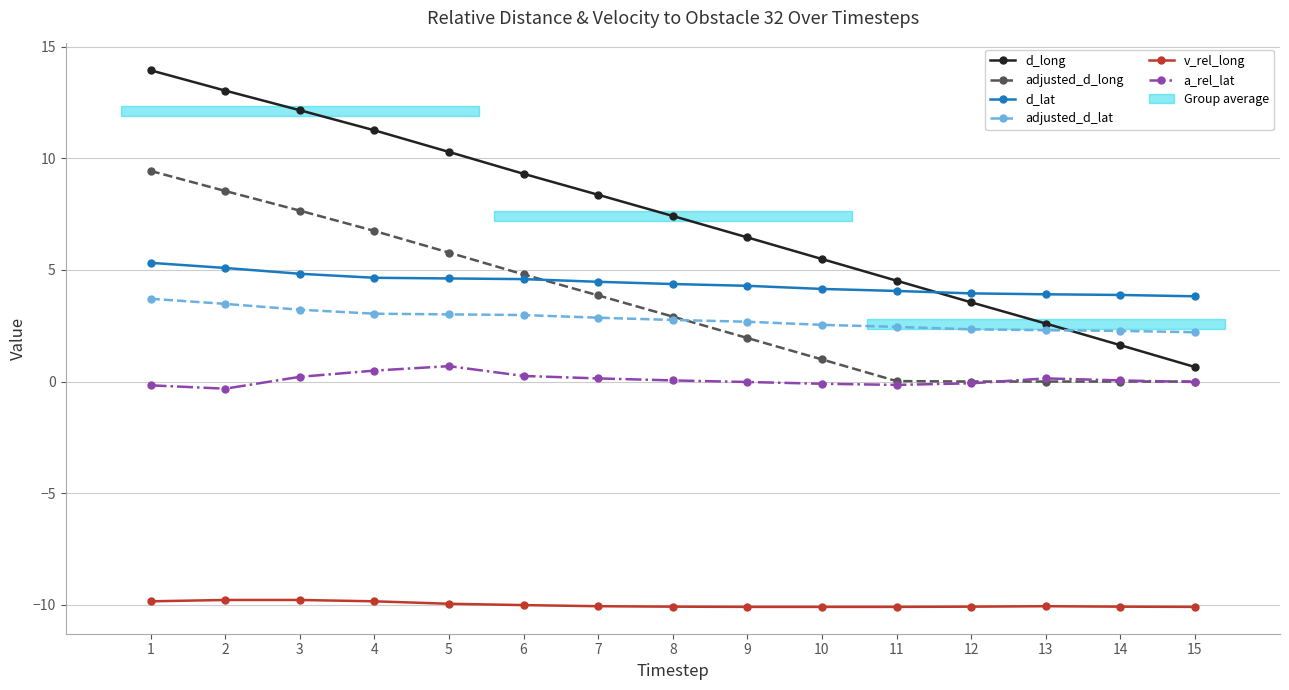

What are all the series names shown in the legend?

d_long, adjusted_d_long, d_lat, adjusted_d_lat, v_rel_long, a_rel_lat